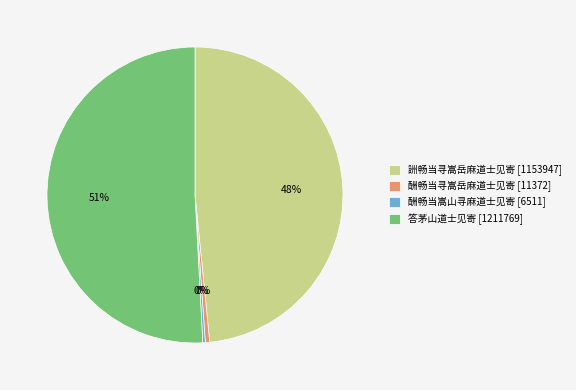

What percentage is the 詶畅当寻嵩岳麻道士见寄 slice, to the nearest percent?

48%